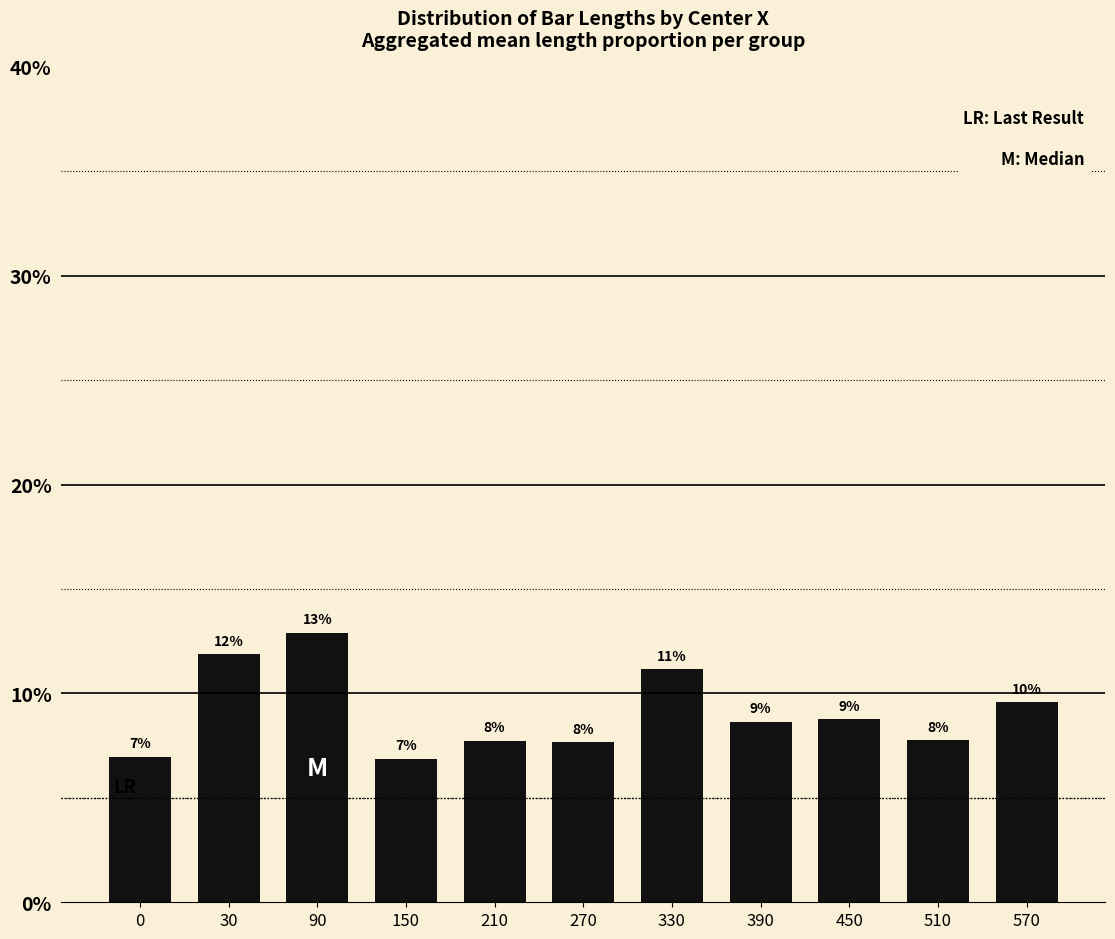

Reading left to right, transcribe all the data shown in this chart.

7.0	11.9	12.9	6.9	7.7	7.7	11.2	8.6	8.8	7.8	9.6